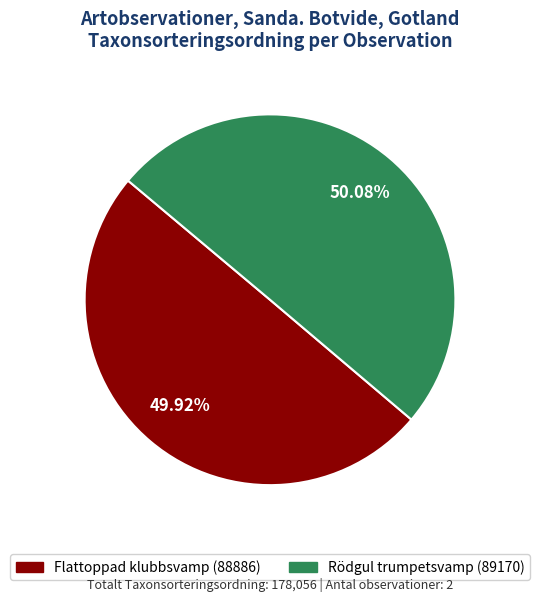

Does any single category account for the majority?

Yes